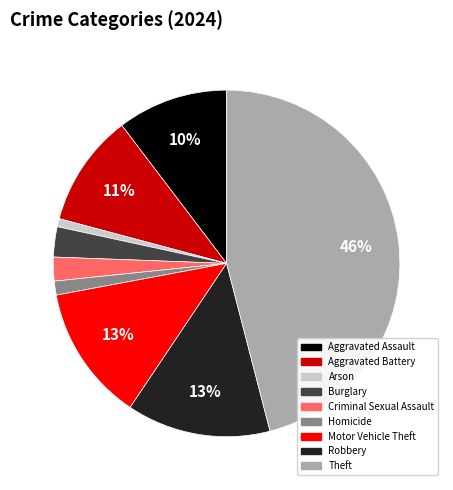

Is there a majority slice in this chart?

No